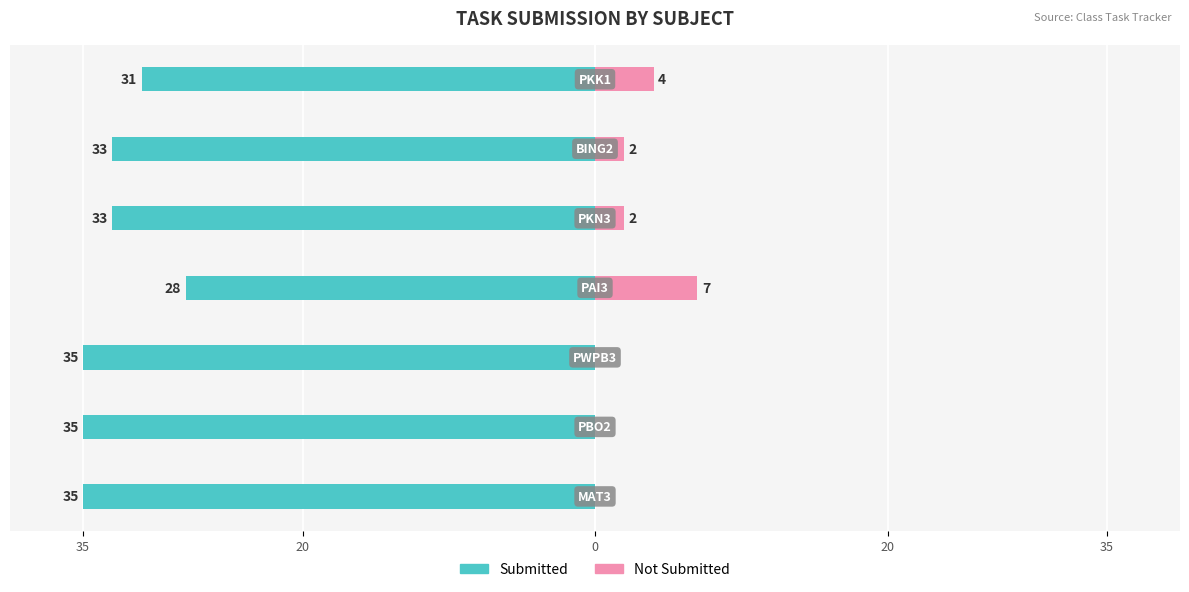

How many bars are there in each group?

2